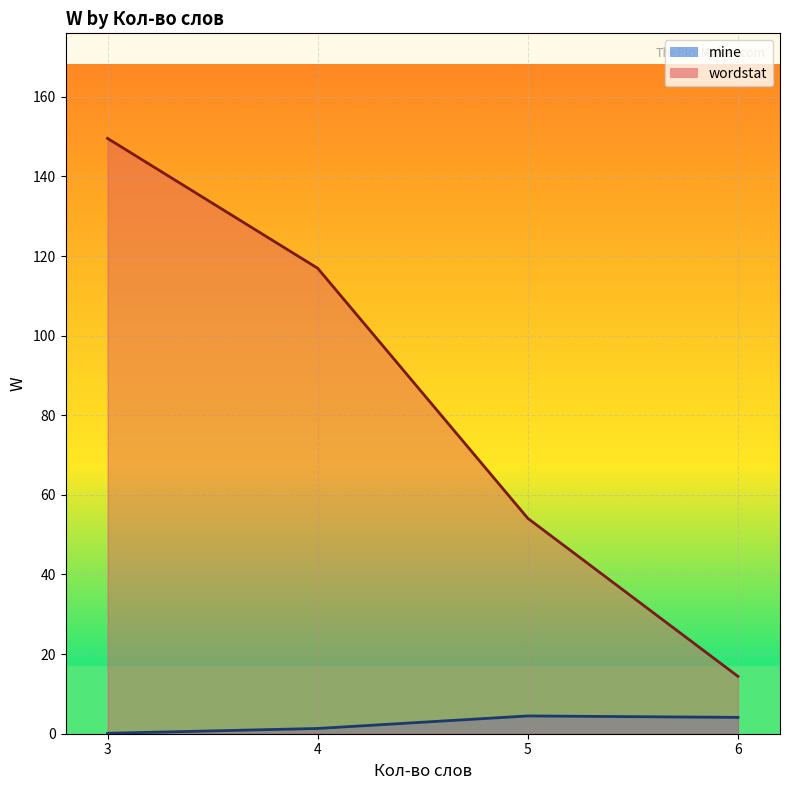

What is the value of the wordstat_line point at the 2nd from the left?

116.9